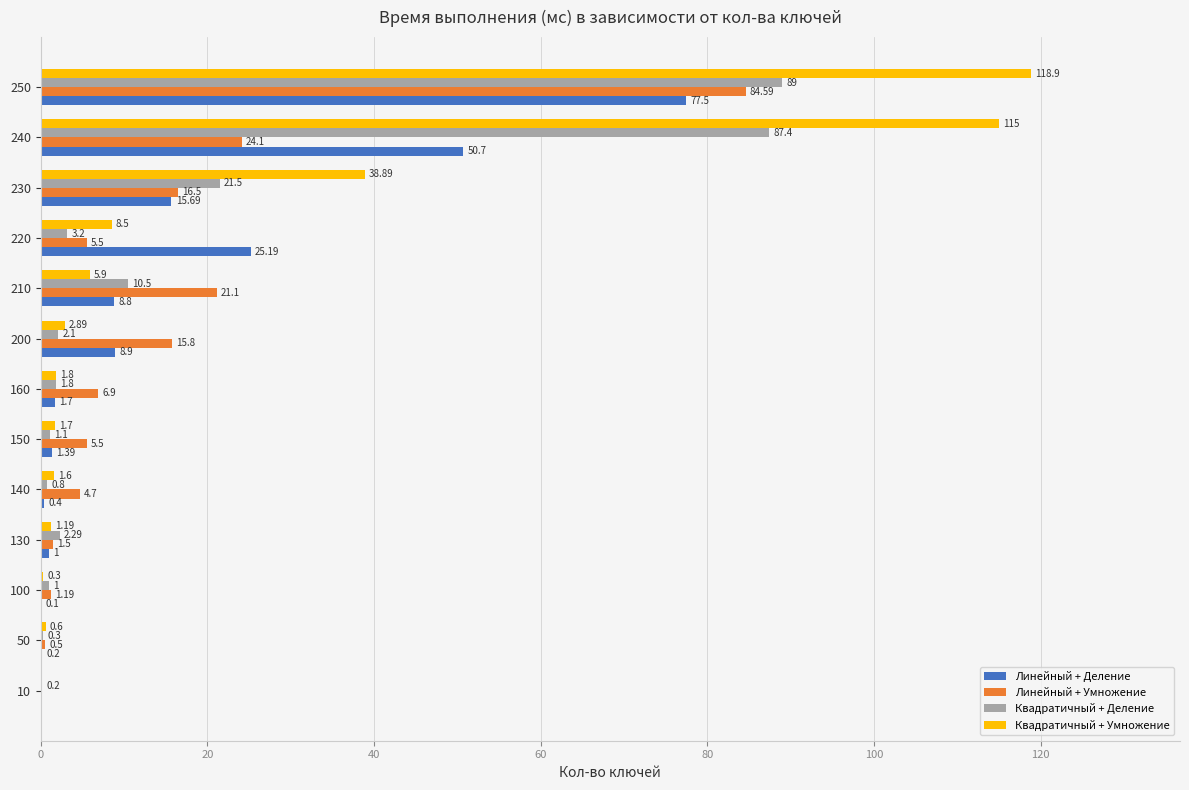

How many values in Линейный + Деление are above zero?

12